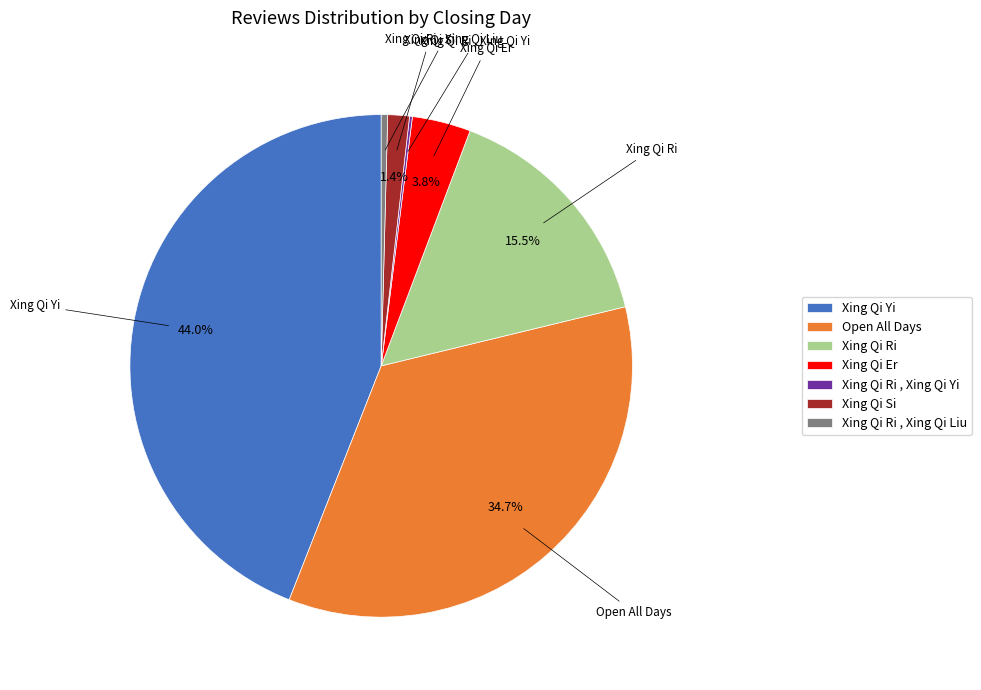

Which slice is the largest?

Xing Qi Yi